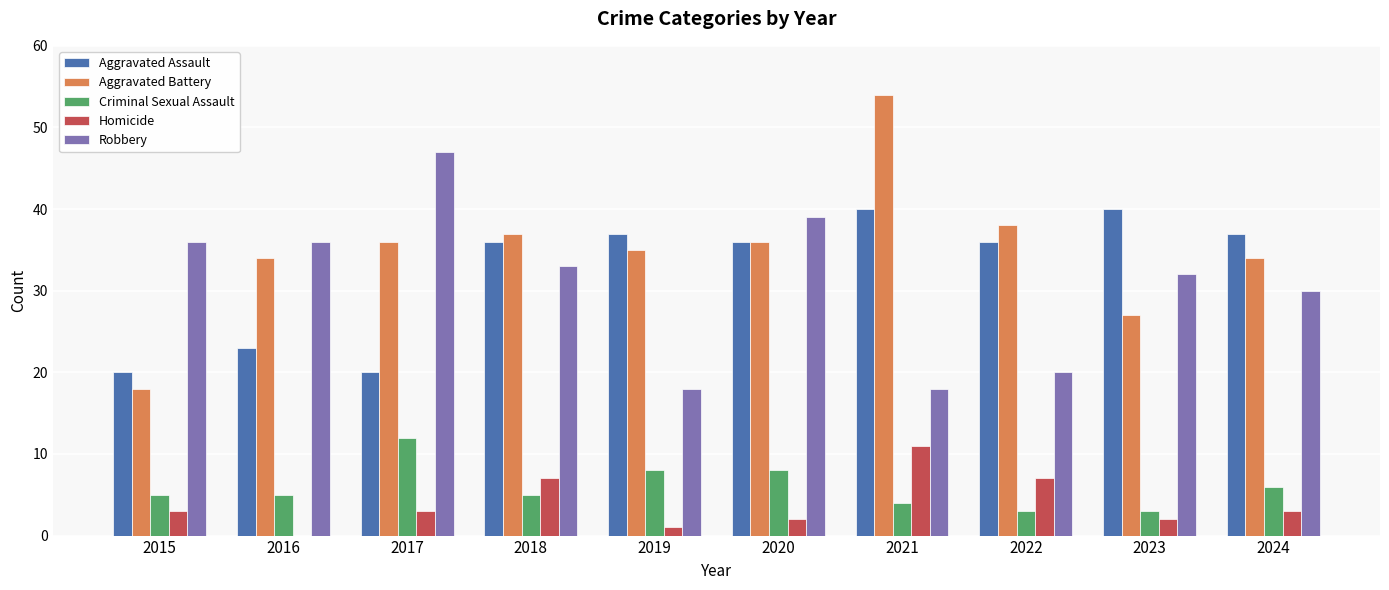

Reading right to left, extract all data points from this chart.

Aggravated Assault: 37	40	36	40	36	37	36	20	23	20
Aggravated Battery: 34	27	38	54	36	35	37	36	34	18
Criminal Sexual Assault: 6	3	3	4	8	8	5	12	5	5
Homicide: 3	2	7	11	2	1	7	3	0	3
Robbery: 30	32	20	18	39	18	33	47	36	36